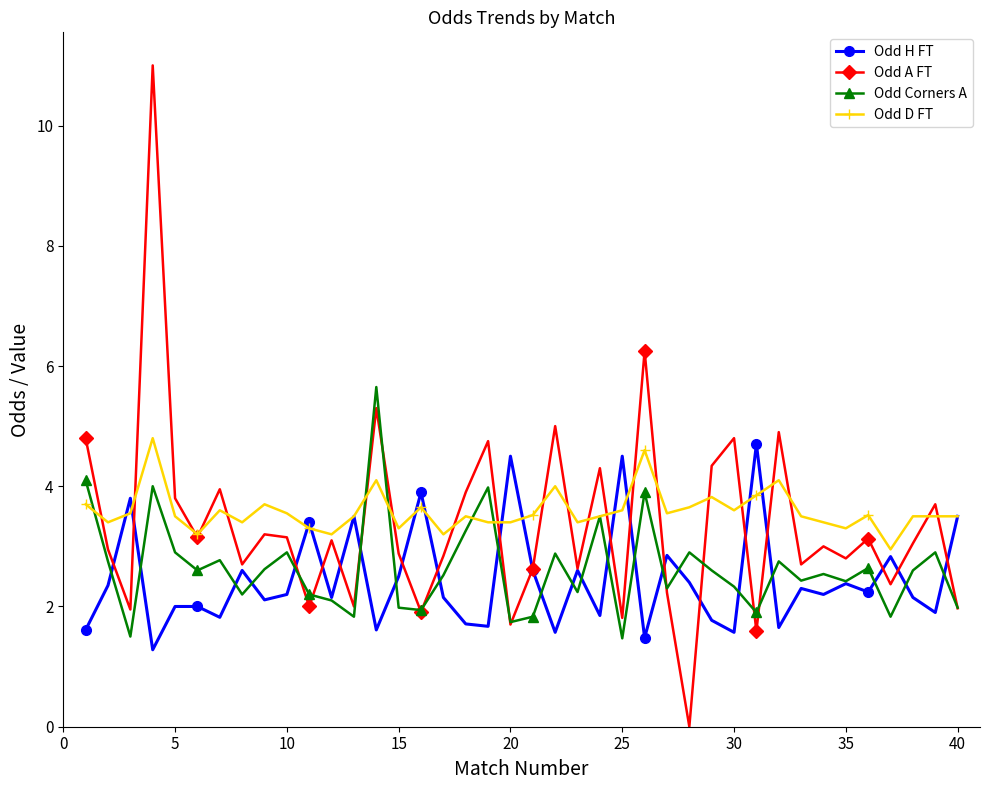

True or false: Odd A FT has more than 2 interior local peaks.

True